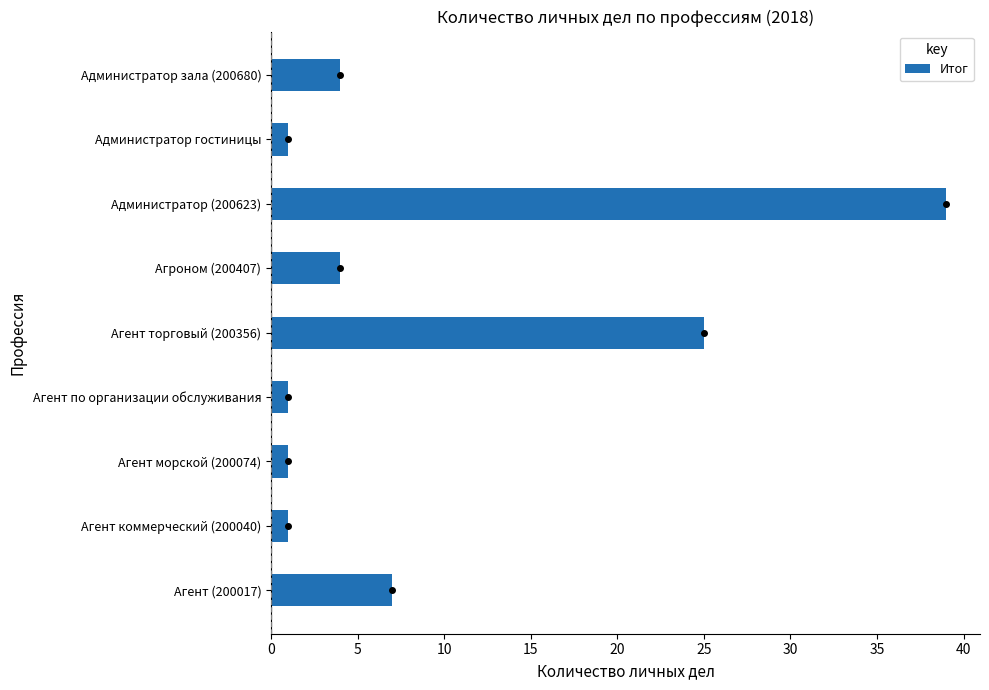

What is the maximum value shown in the chart?

39